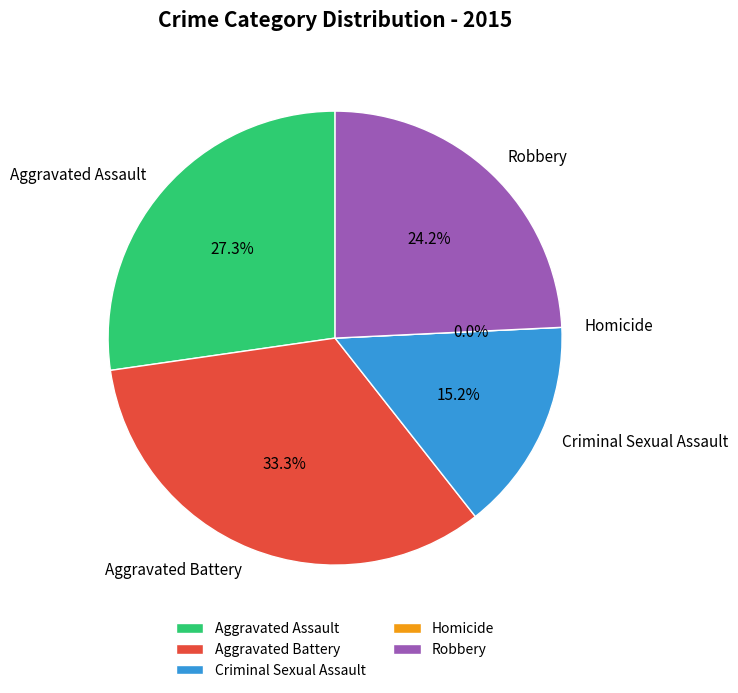

Is there a majority slice in this chart?

No